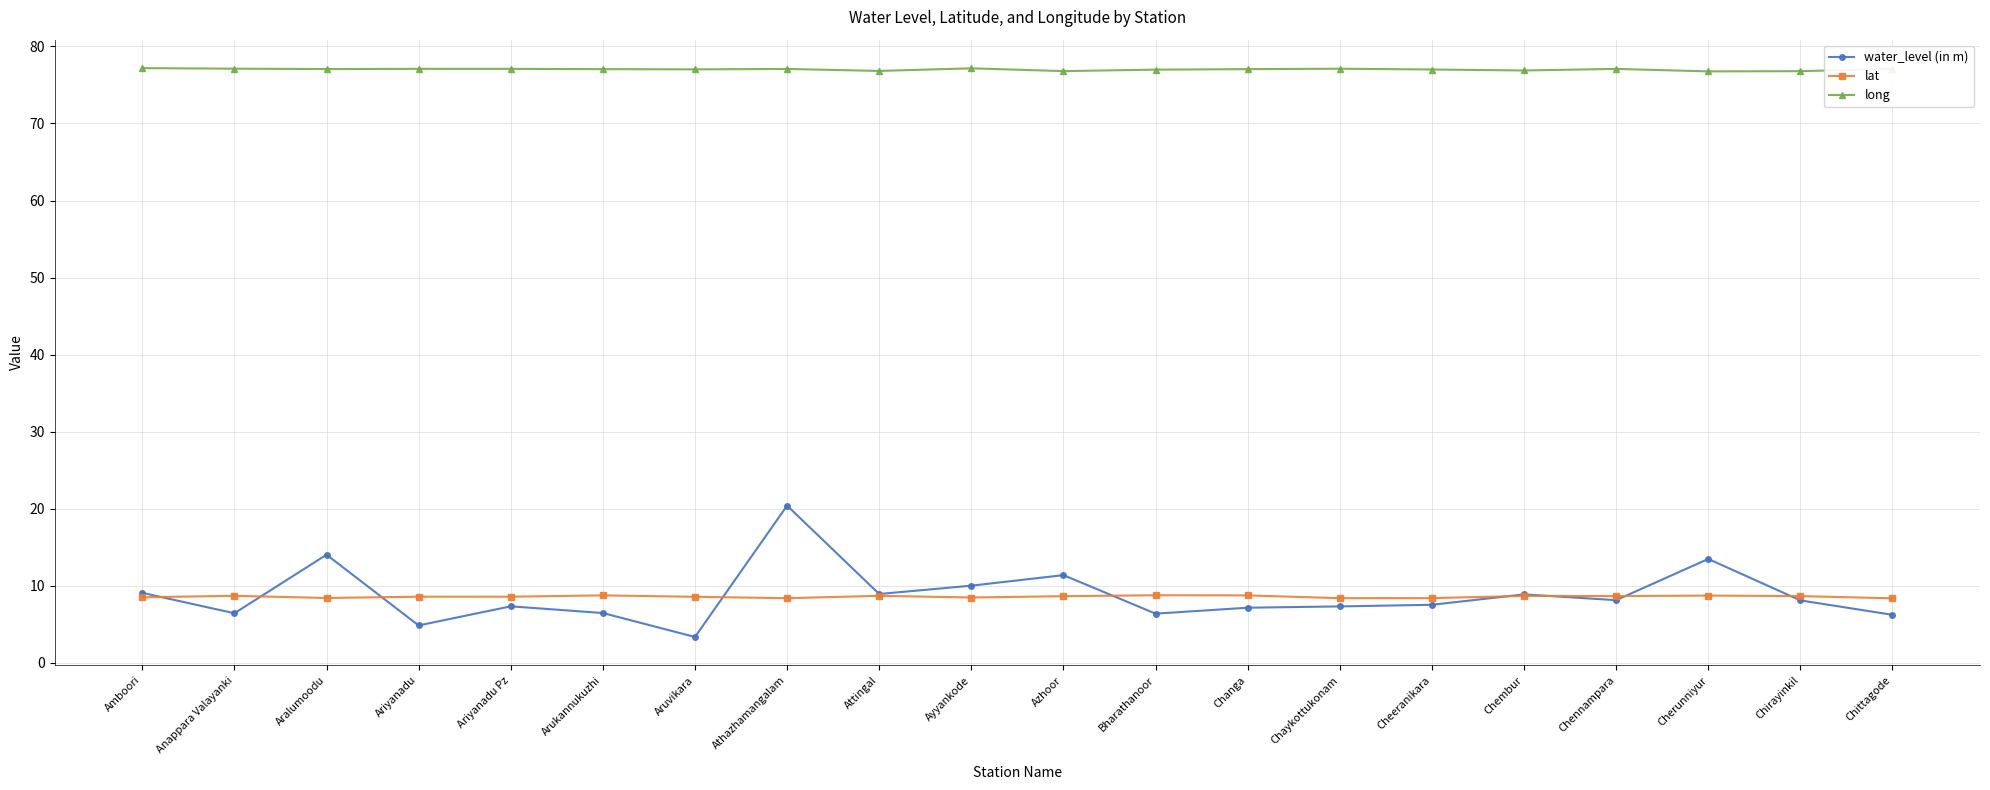

Which series has the largest total across all categories?

long